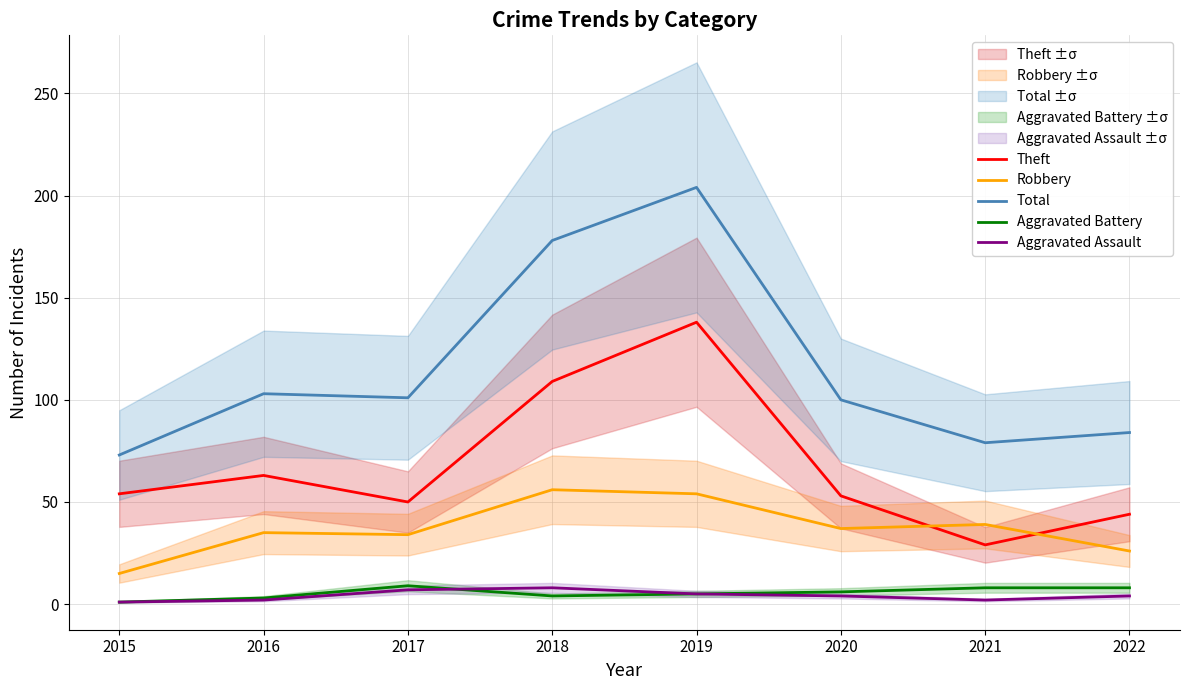

What is the approximate value of Aggravated Assault at 2020?

4